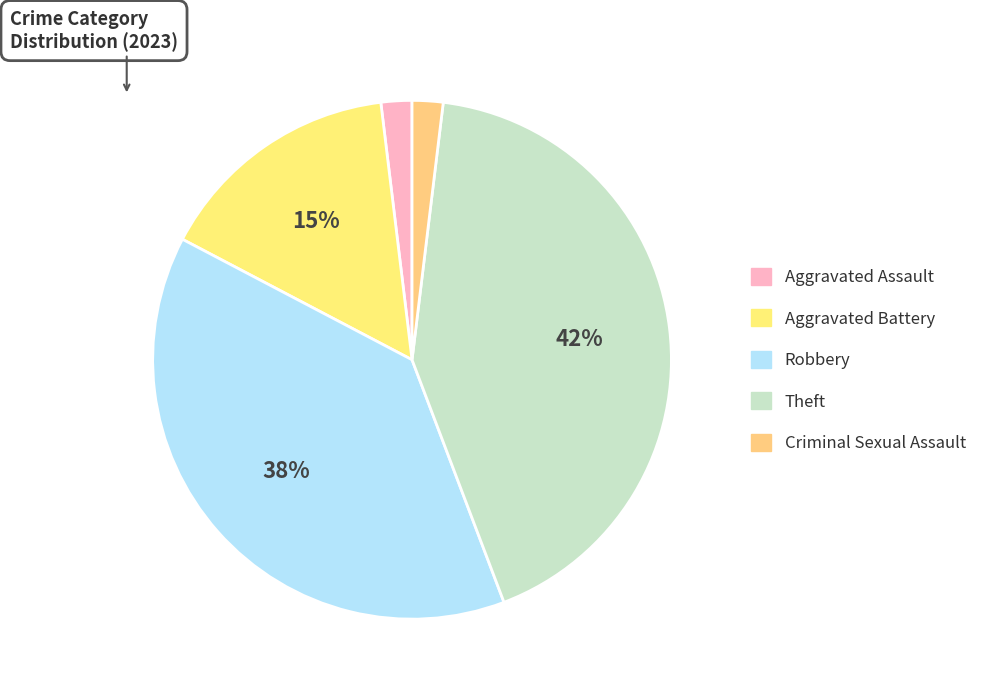

The Theft slice represents 42% of the pie. True or false?

True